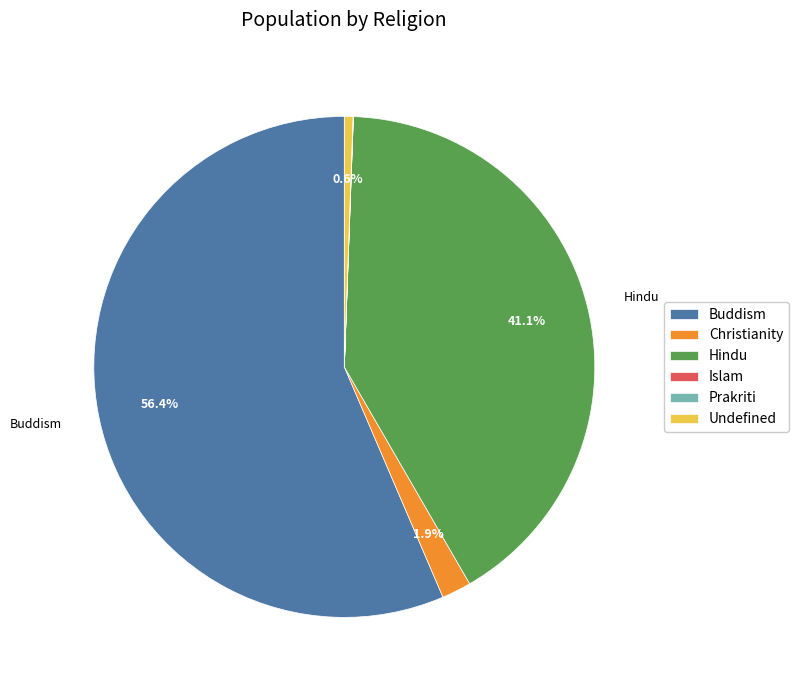

Do Buddism and Undefined together represent more than half of the pie?

Yes